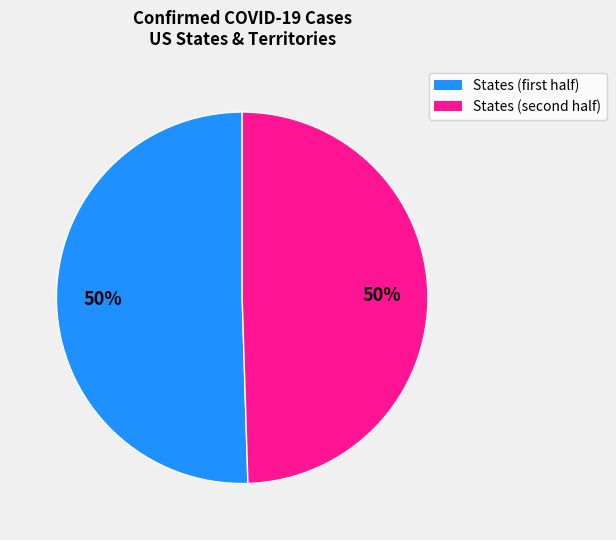

Is there any slice that represents more than half of the pie?

No